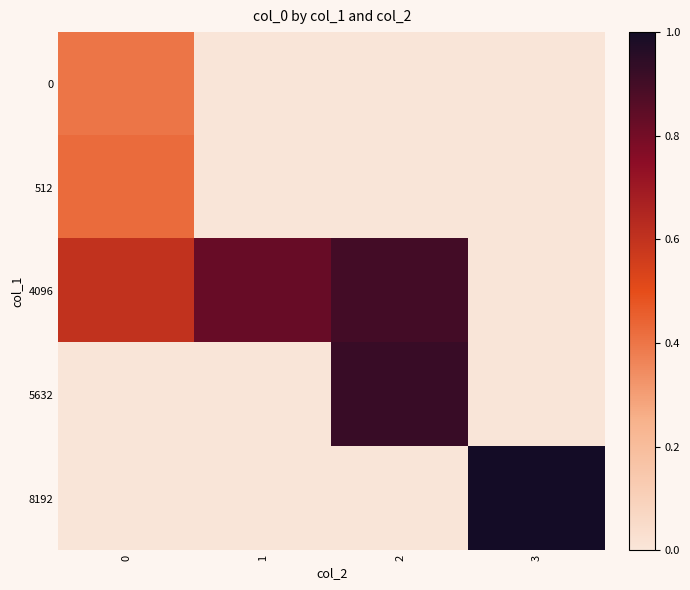

At which category does the chart reach its minimum across all series?

1